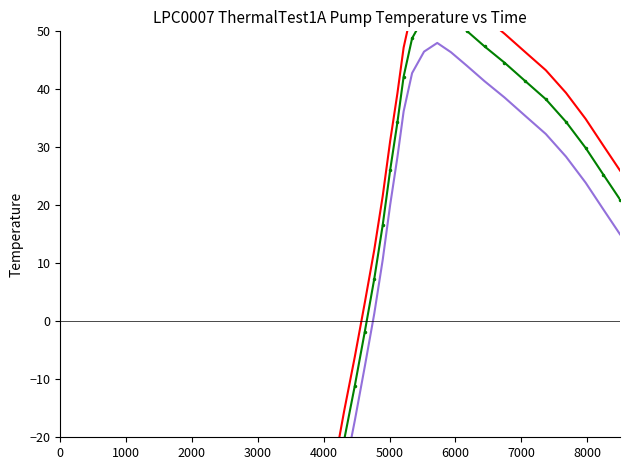

Rank the series by their average value, from lowest to highest.

Series3, Series2, Series1